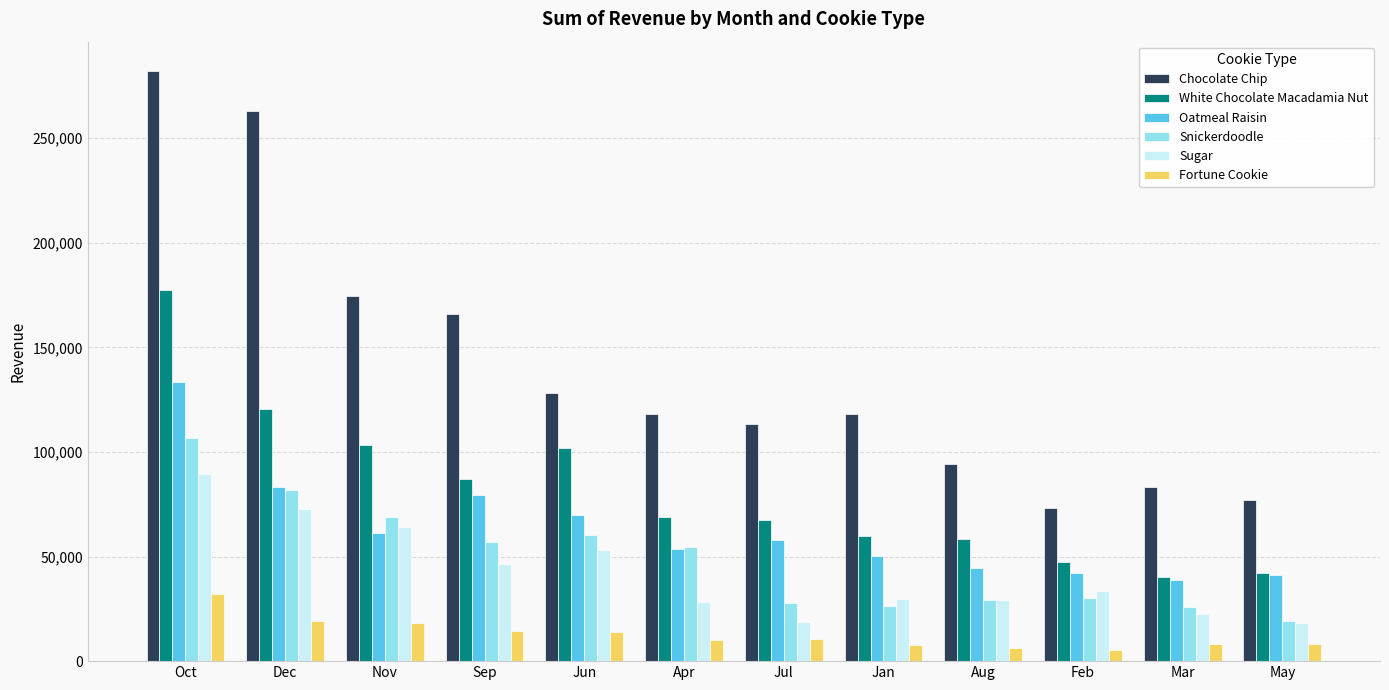

Count the number of data series in this chart.

6